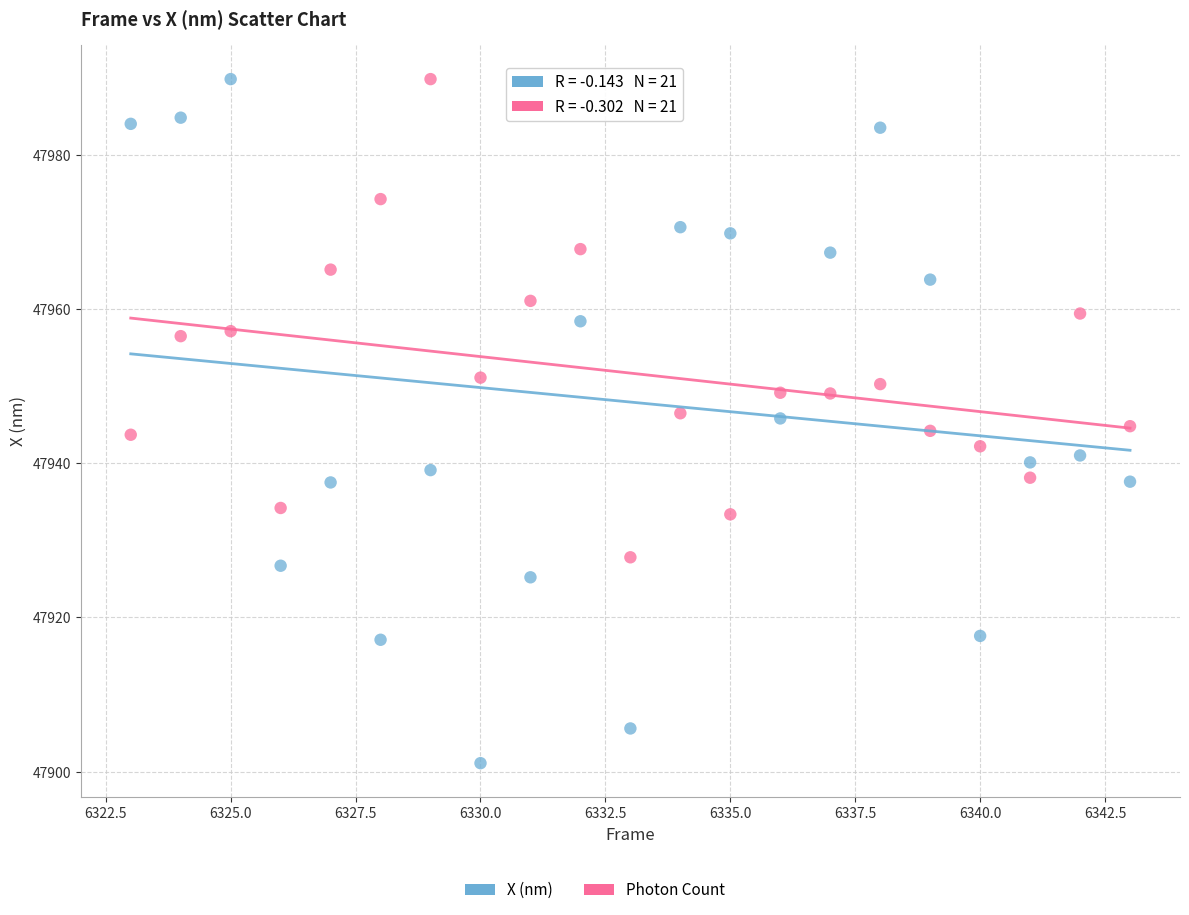

Across all data points, what is the range of Y values (max minus min)?

88.7